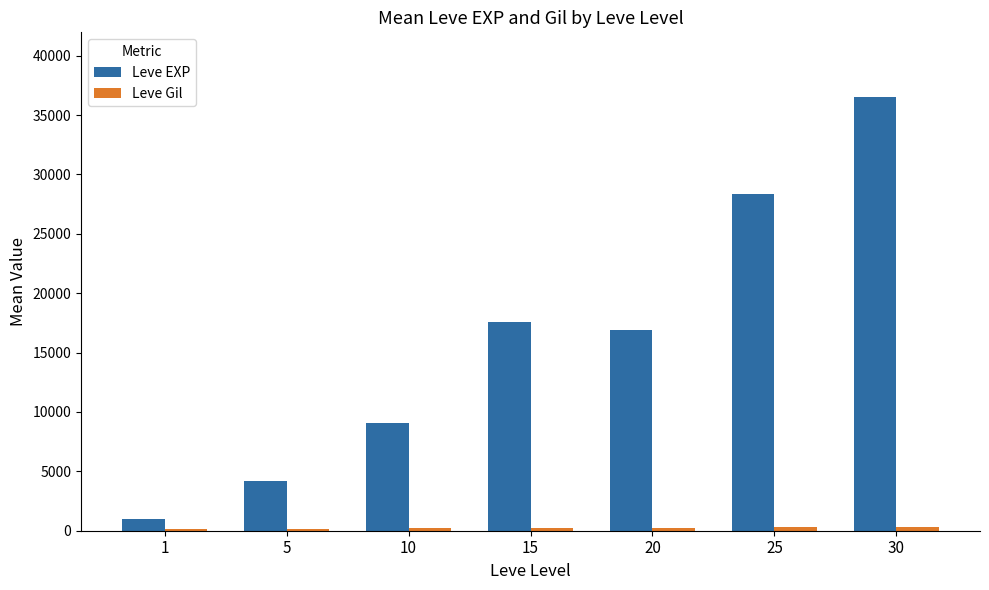

The Leve EXP series shows 52802.3 at 30. True or false?

False